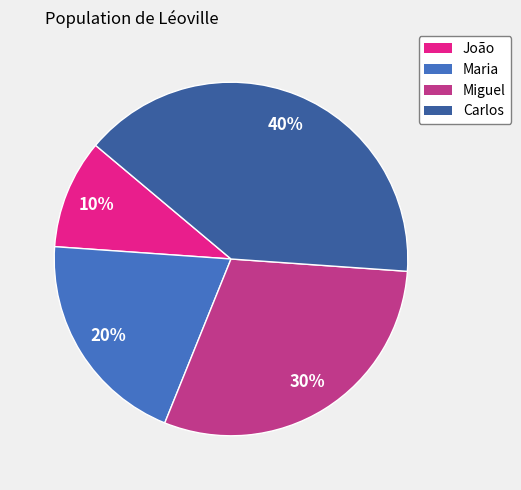

To the nearest percent, what is the difference between the Maria and Miguel slice percentages?

10%